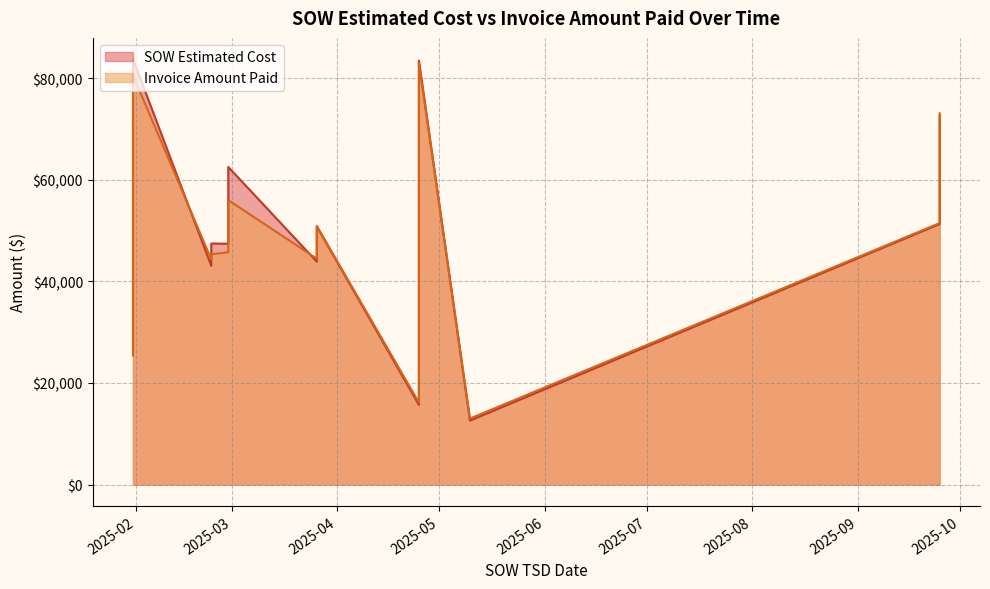

What is the label of the 16th point from the right?

2025-02-23